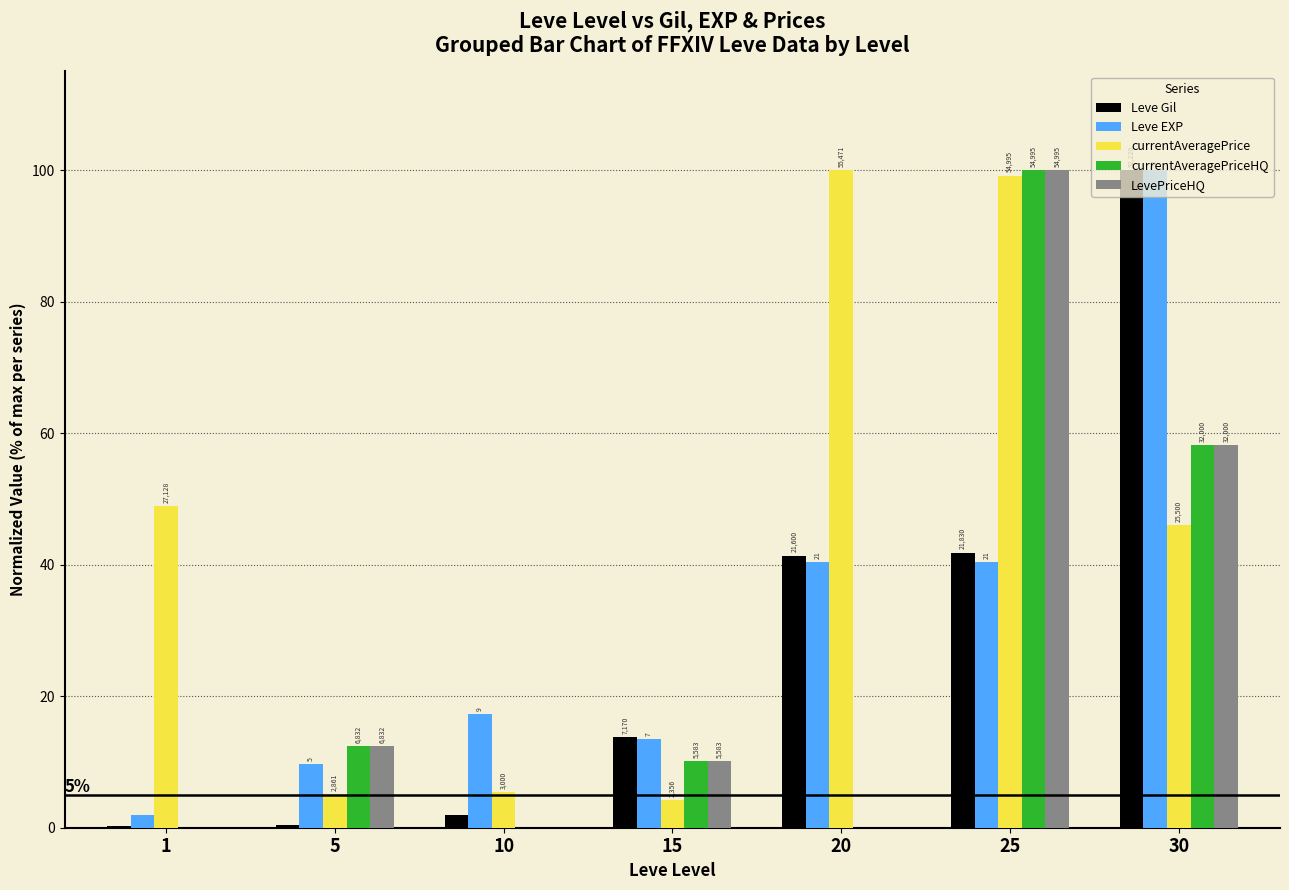

True or false: Leve EXP has a value of 40.4 at 20.

True